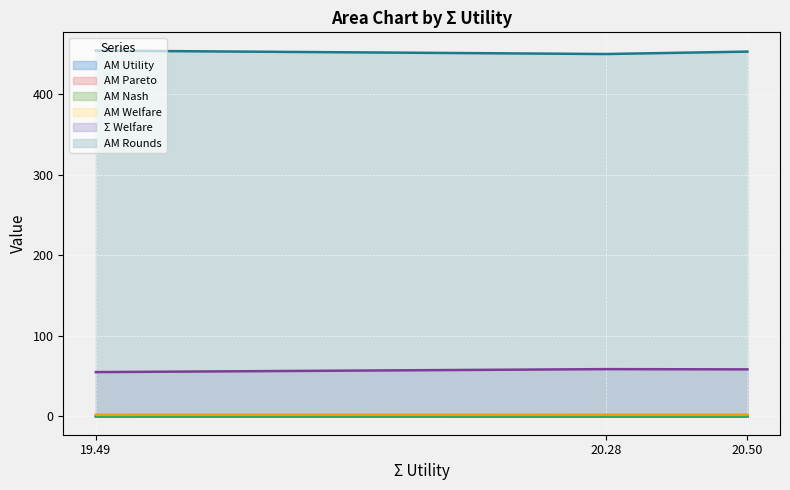

Is the value of Σ Welfare at 20.28 greater than the value of AM Utility at 20.28?

Yes